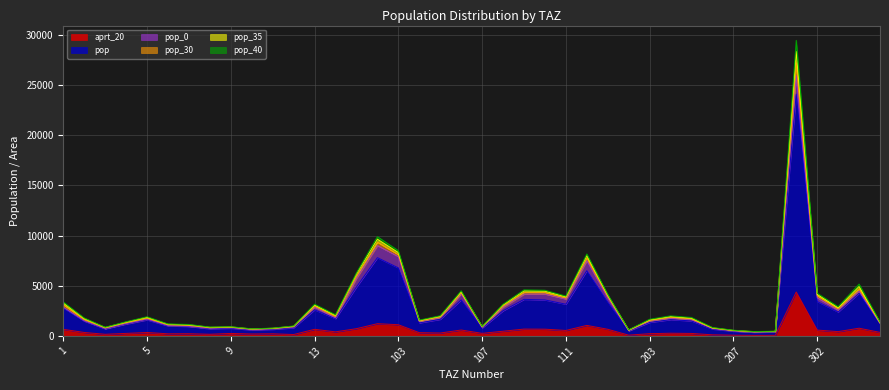

Between 3 and 4, which series saw the biggest shift?

pop